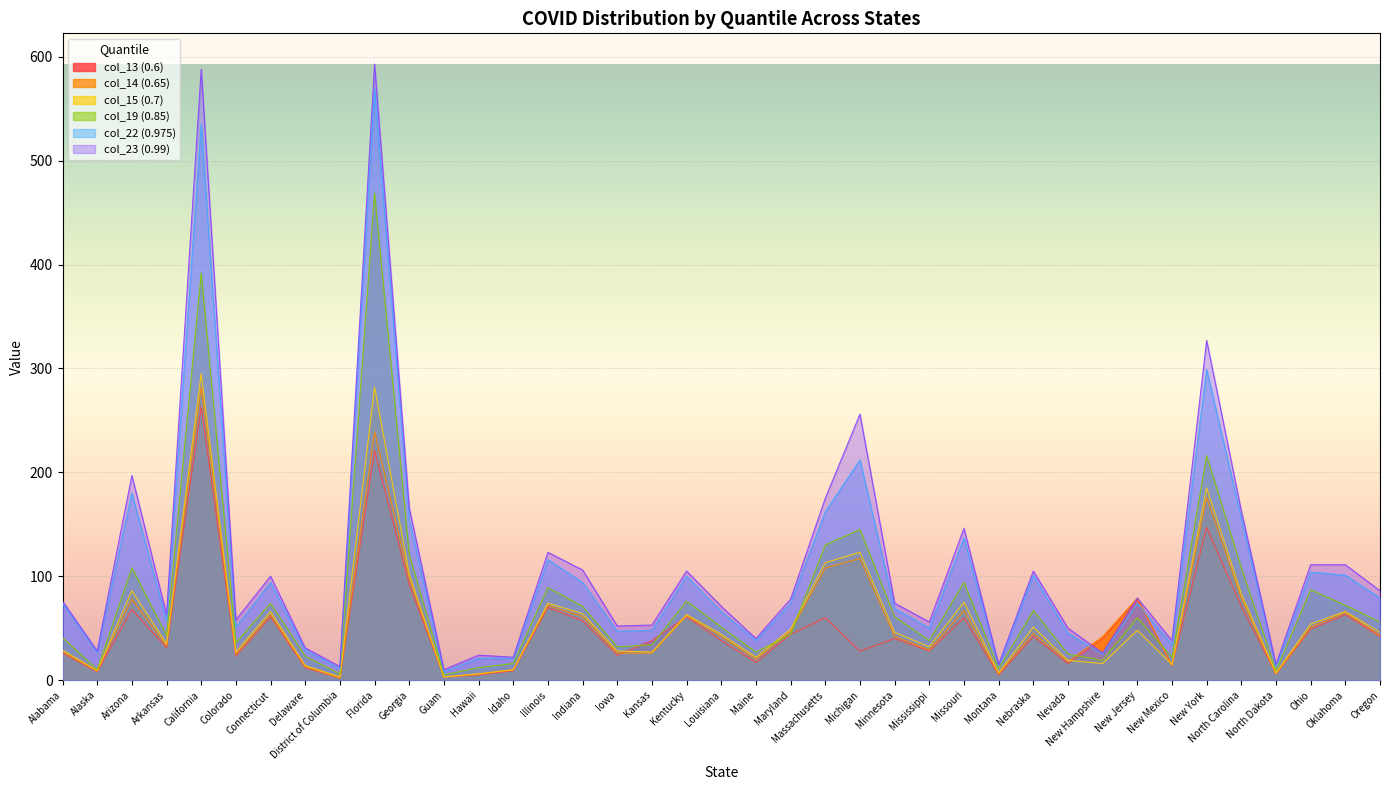

At which category is the sum across all series the highest?

Florida